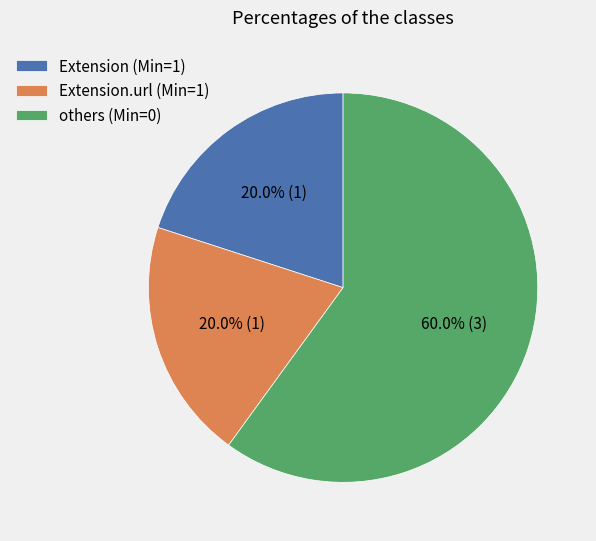

Is there any slice that represents more than half of the pie?

Yes